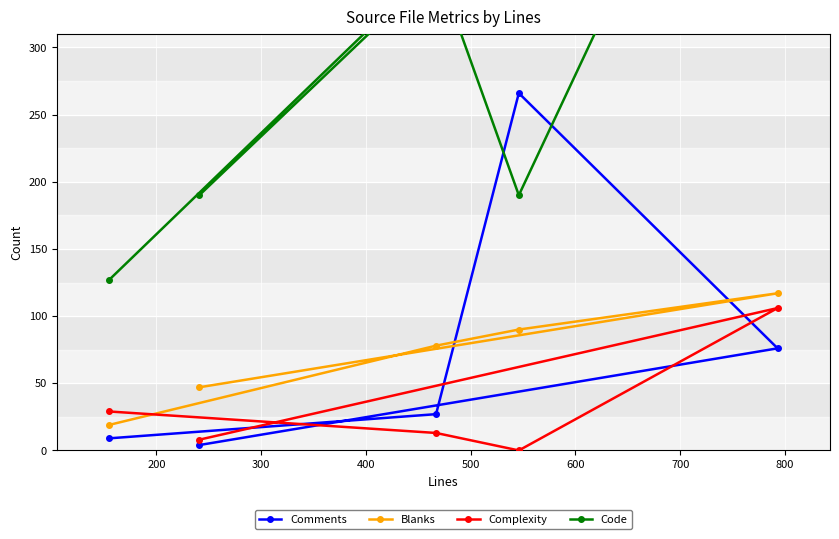

Which series has the widest spread of values?

Code